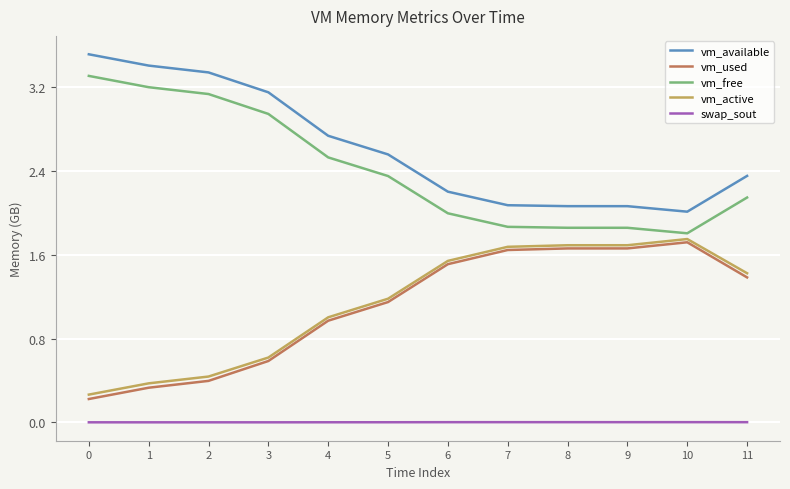

True or false: vm_available and vm_used intersect in this chart.

False